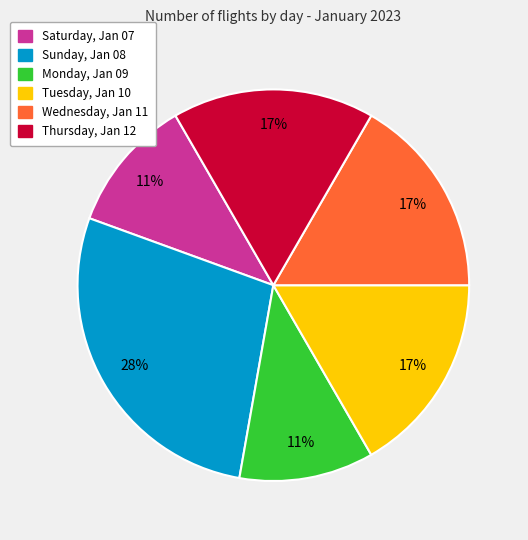

To the nearest percent, what is the average slice percentage?

17%